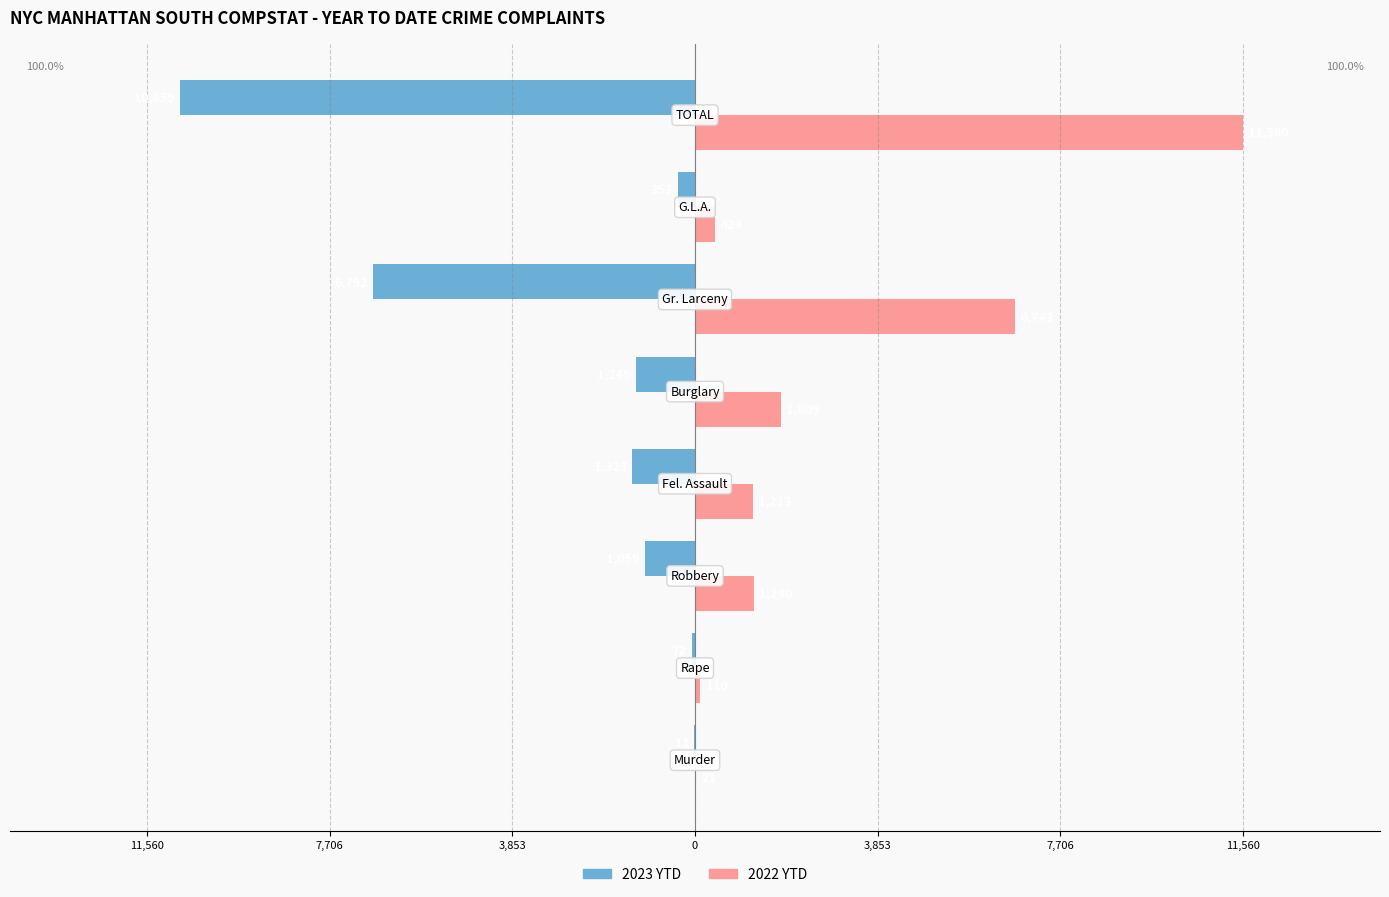

What is the value of the 2023 YTD bar at the 3rd from the left?

-1059